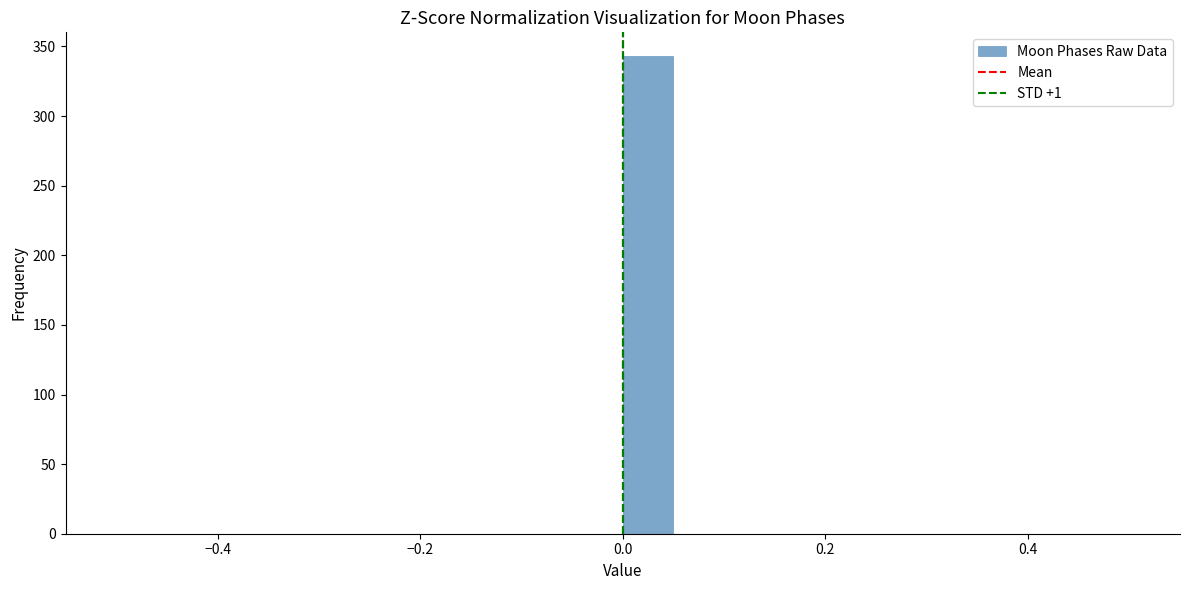

Read against the x-axis, roughly where is the centre of the tallest bar?

0.02